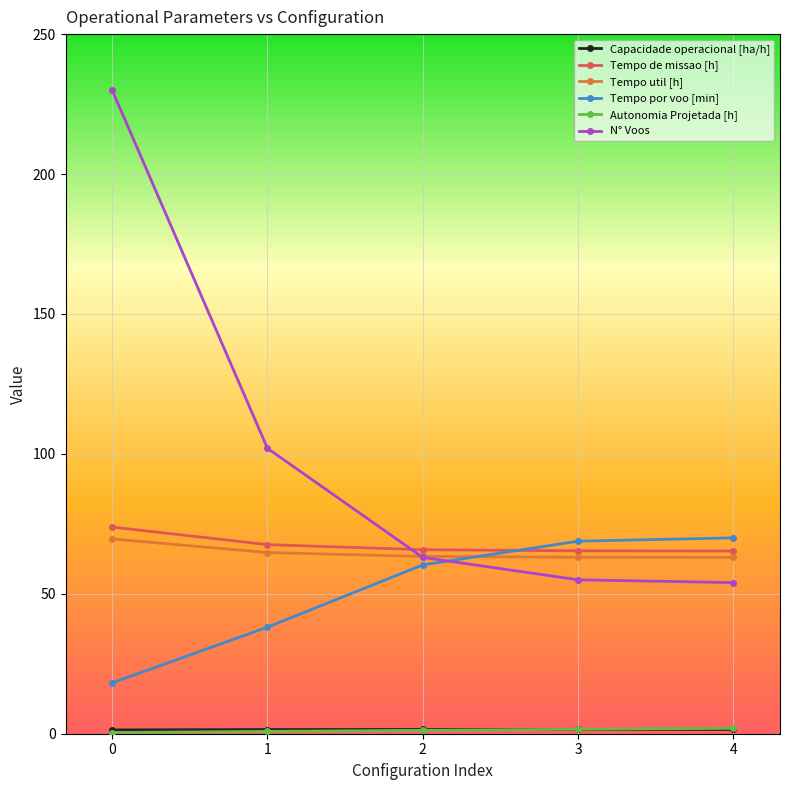

What is the lowest value of the N° Voos series?

54.0